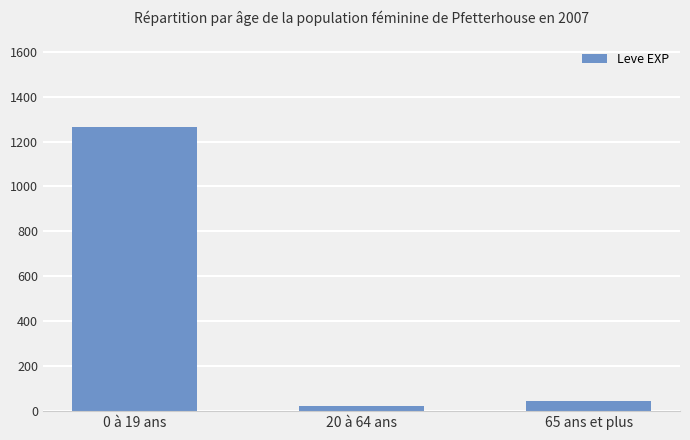

What is the difference between the maximum and minimum values?

1242